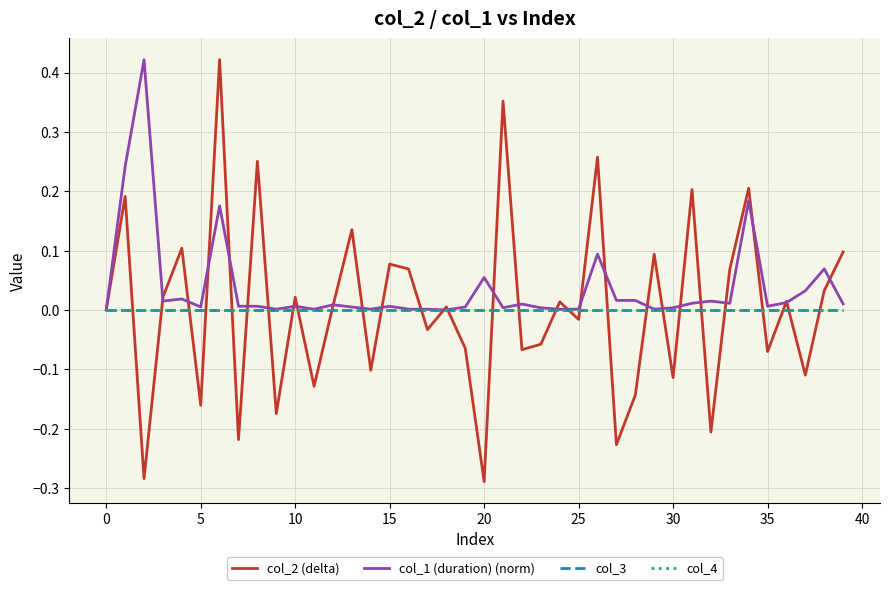

Does the chart display data point markers on the line(s)?

No